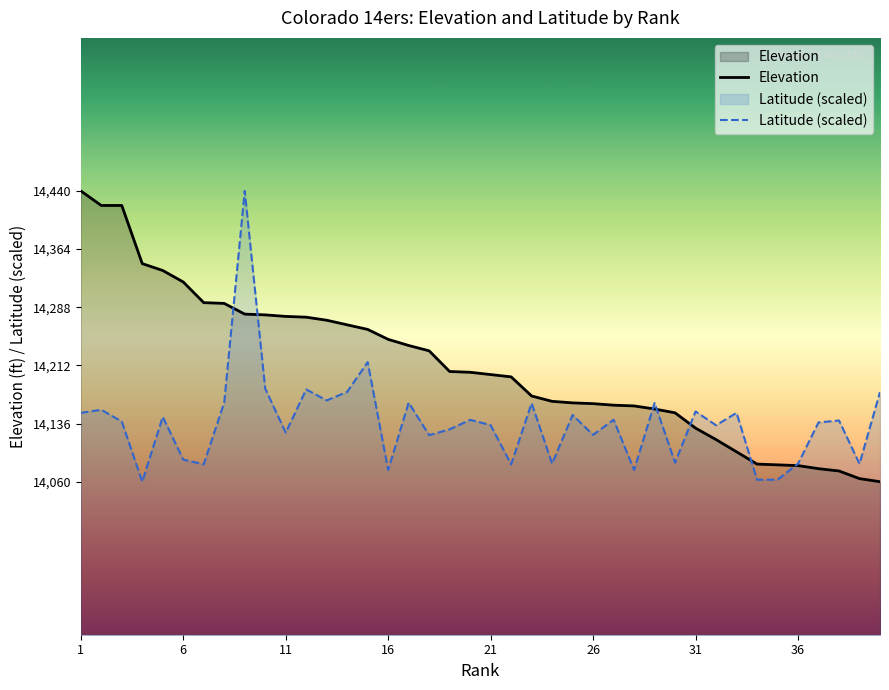

How many data points in Elevation are less than 14203?

20